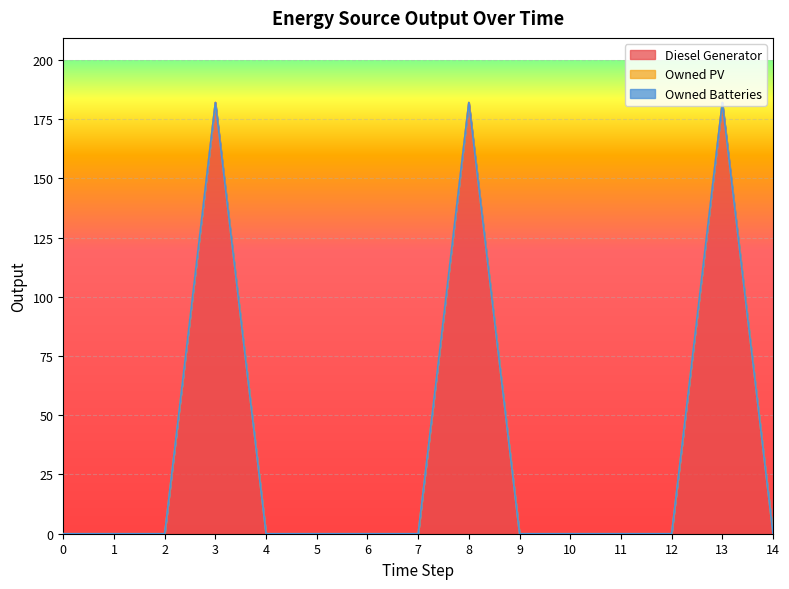

Reading left to right, transcribe all the data shown in this chart.

Diesel Generator: 0=0	1=0	2=0	3=182	4=0	5=0	6=0	7=0	8=182	9=0	10=0	11=0	12=0	13=182	14=0
Owned PV: 0=0	1=0	2=0	3=0	4=0	5=0	6=0	7=0	8=0	9=0	10=0	11=0	12=0	13=0	14=0
Owned Batteries: 0=0	1=0	2=0	3=0	4=0	5=0	6=0	7=0	8=0	9=0	10=0	11=0	12=0	13=0	14=0